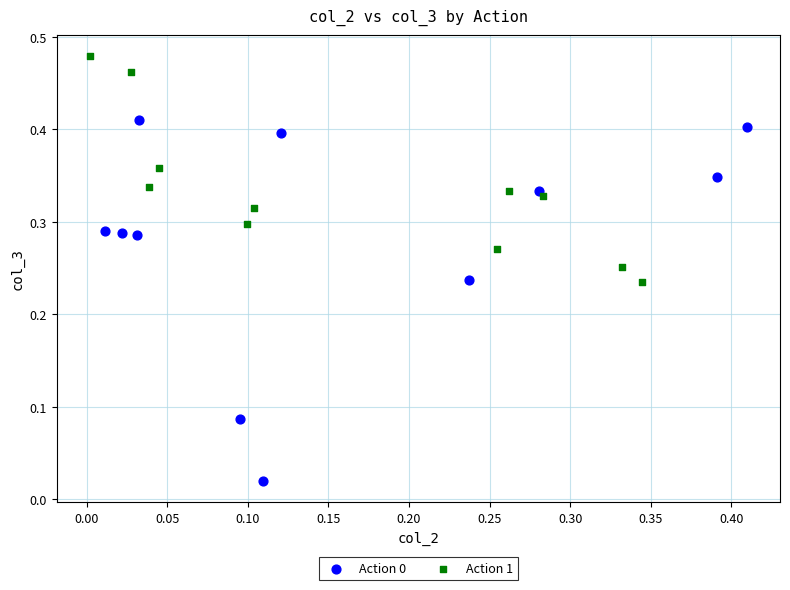

Which series reaches the maximum Y coordinate?

Action 1